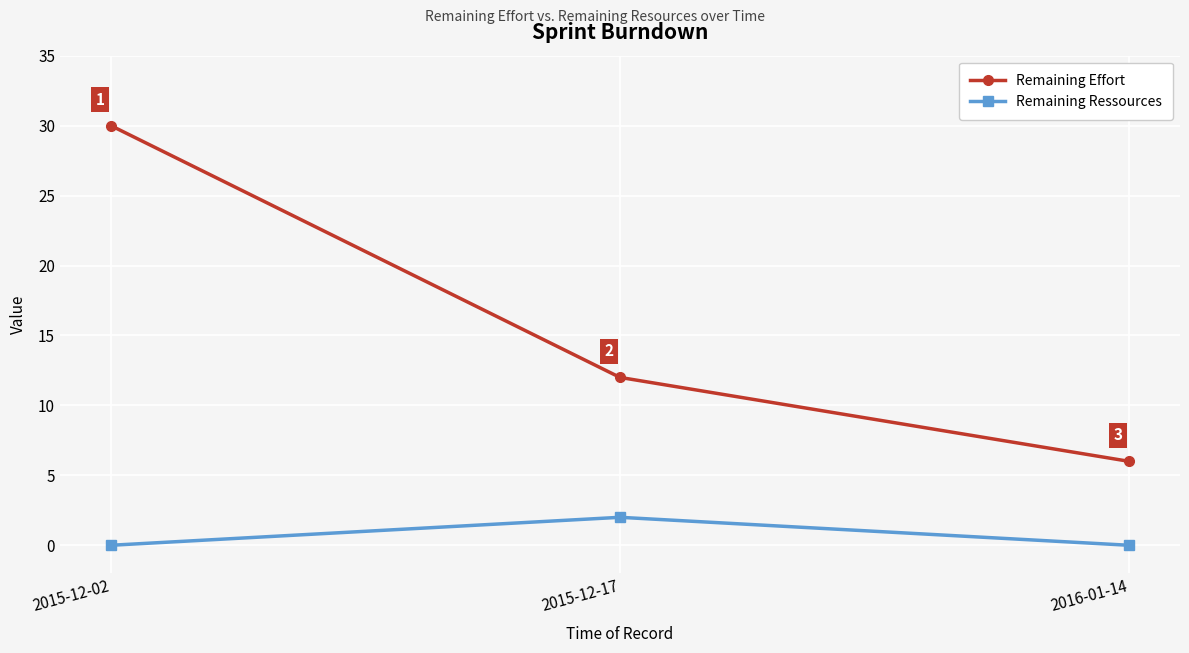

How many Remaining Ressources values are between 0 and 2?

3